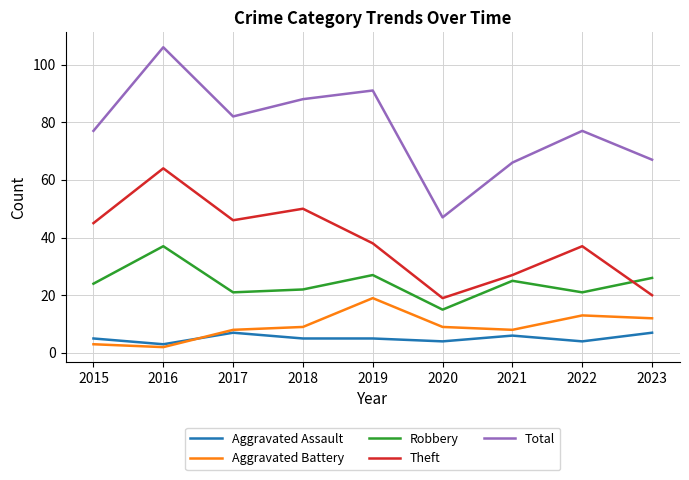

Which series has the largest total across all categories?

Total